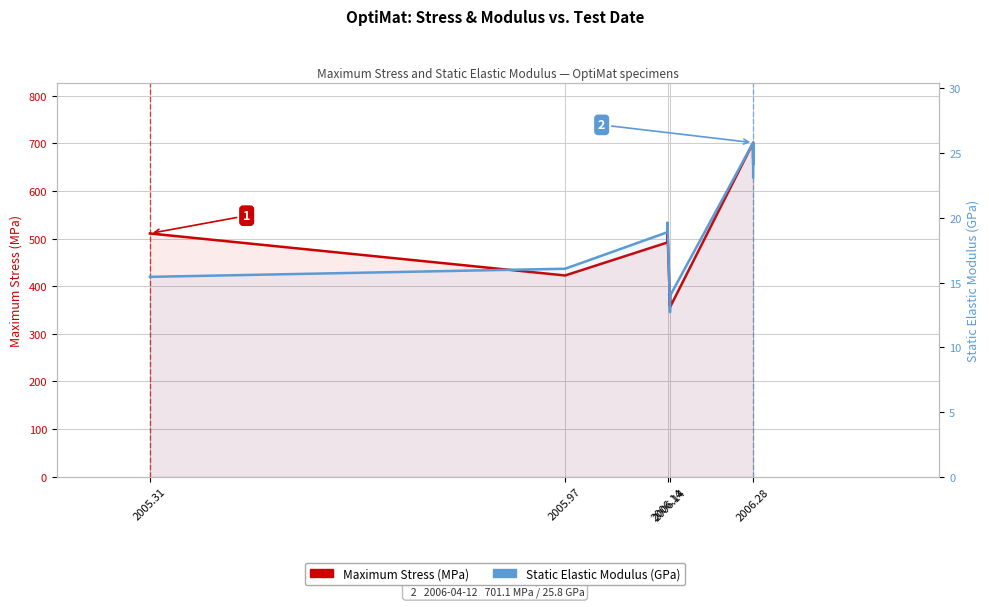

At 2006.14, list the series in order from smallest to largest.

Static Elastic Modulus (GPa), Maximum Stress (MPa)